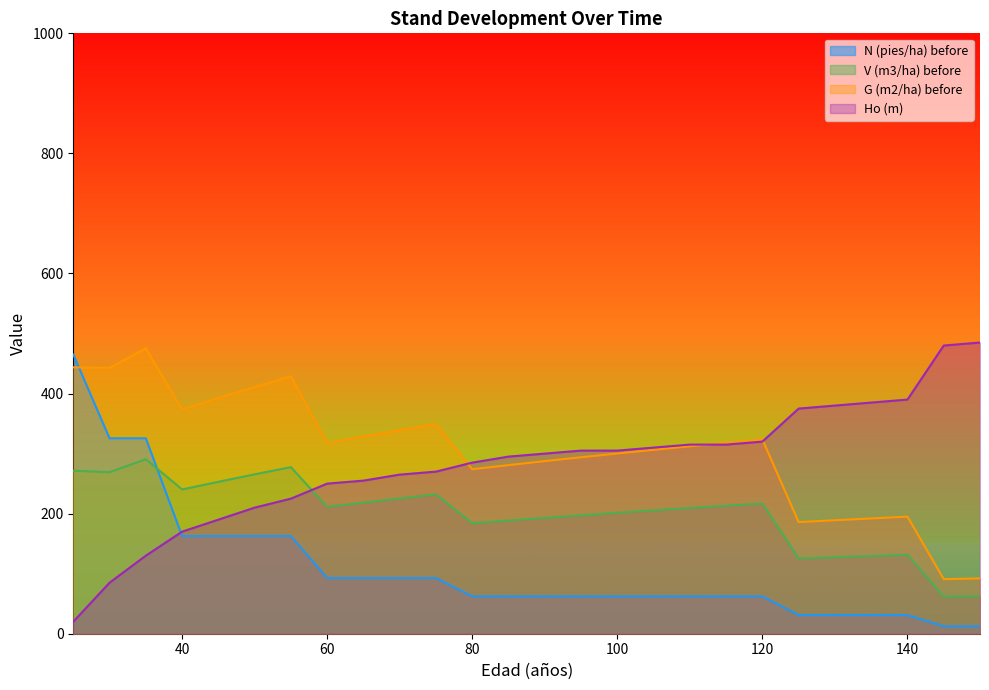

How many series are shown in this chart?

4